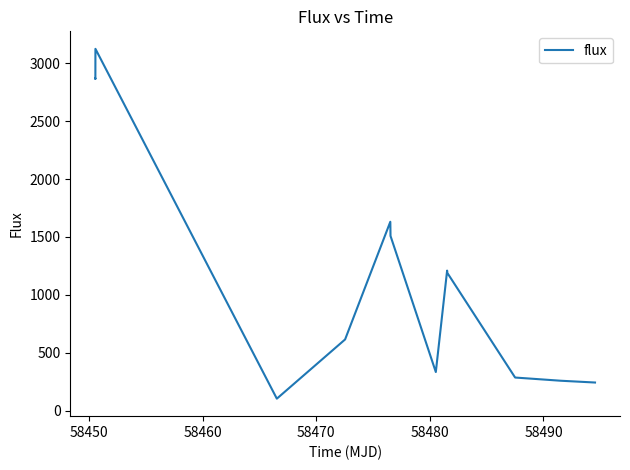

What is the smallest value displayed?

104.0